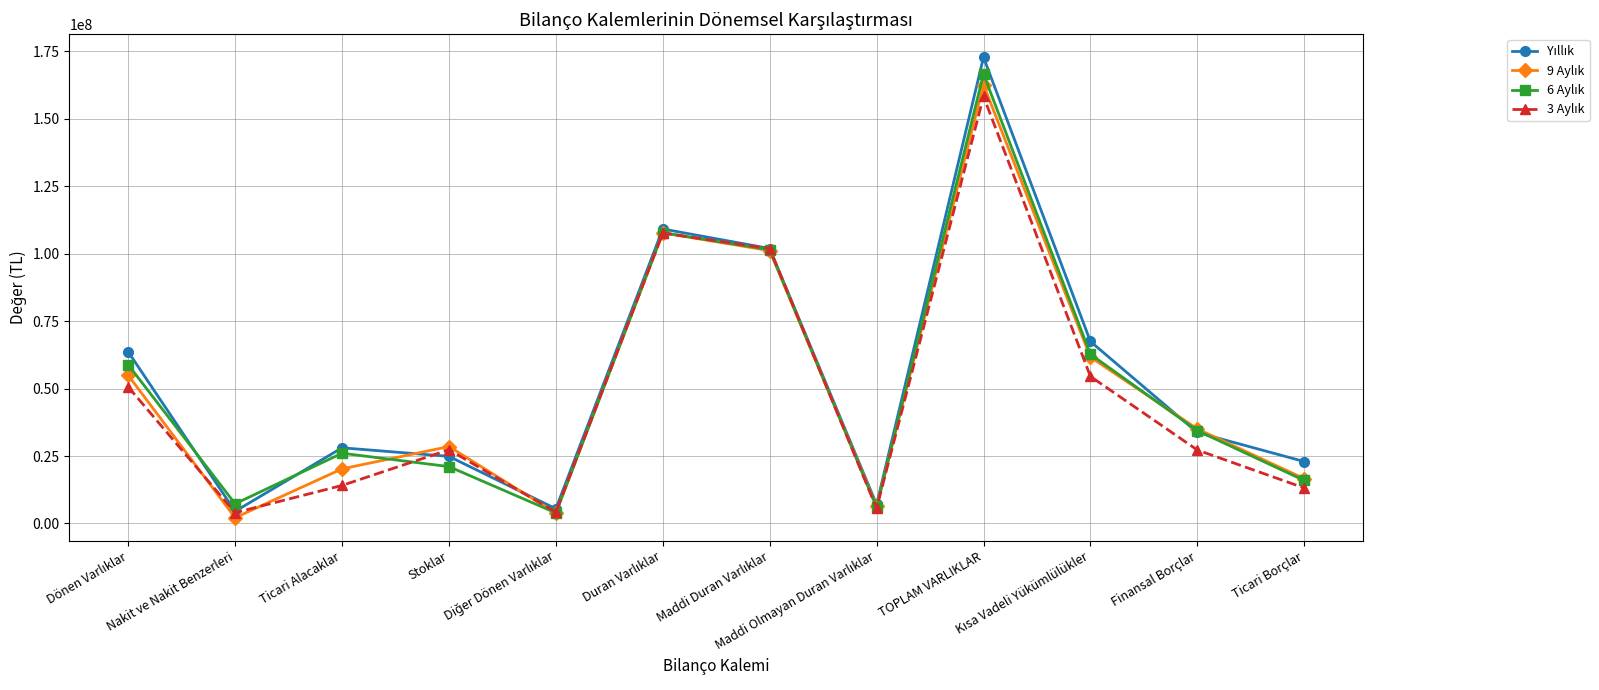

At how many categories does at least one series exceed 86693382?

3